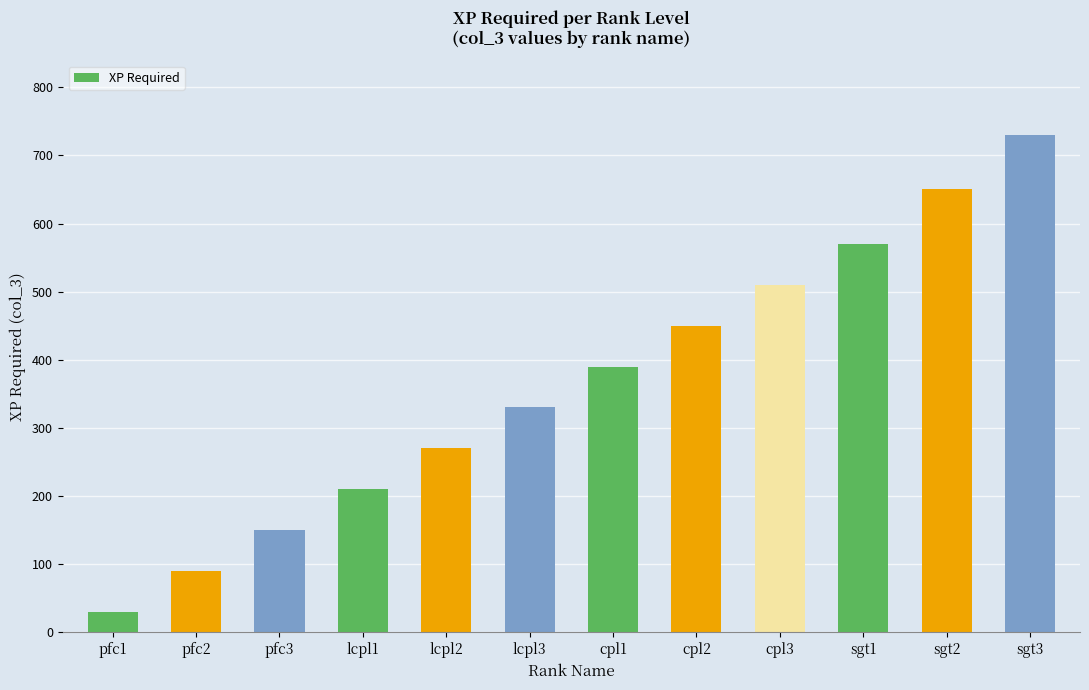

What is the difference between the maximum and minimum values?

700